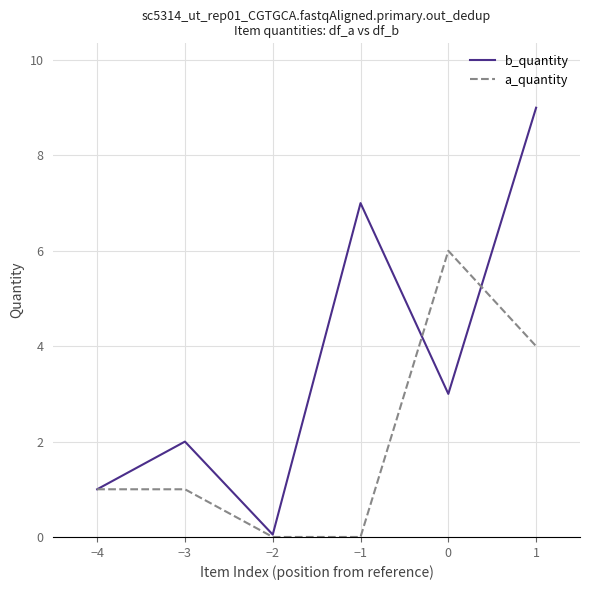

What is the highest value of the b_quantity series?

9.0